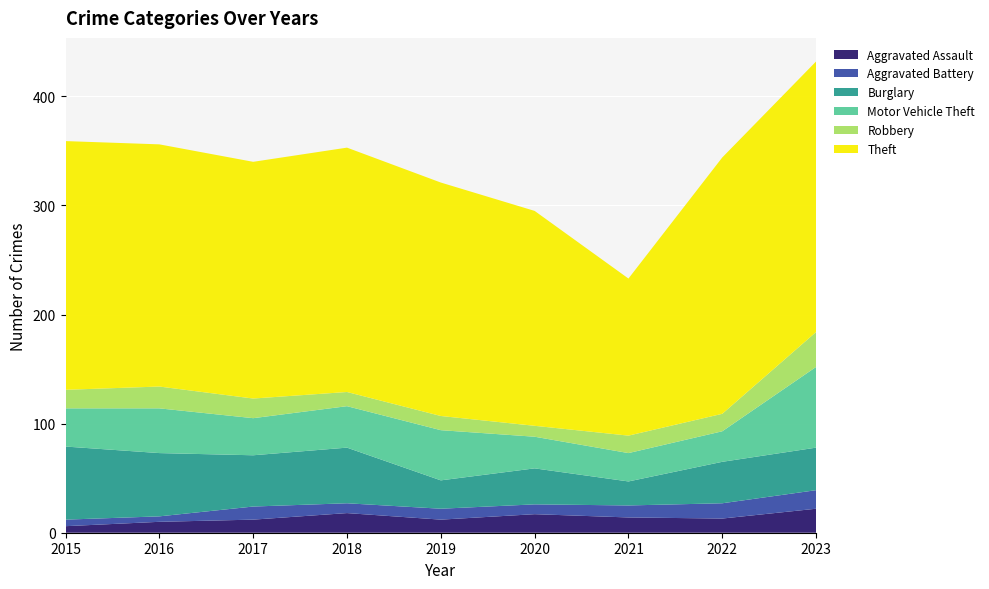

Reading right to left, what are all the values shown in this chart?

Aggravated Assault: 22	13	14	17	12	18	12	10	6
Aggravated Battery: 17	14	11	9	10	9	12	5	6
Burglary: 39	38	22	33	26	51	47	58	67
Motor Vehicle Theft: 74	28	26	29	46	38	34	41	35
Robbery: 32	16	16	10	13	13	18	20	17
Theft: 248	235	144	197	214	224	217	222	228